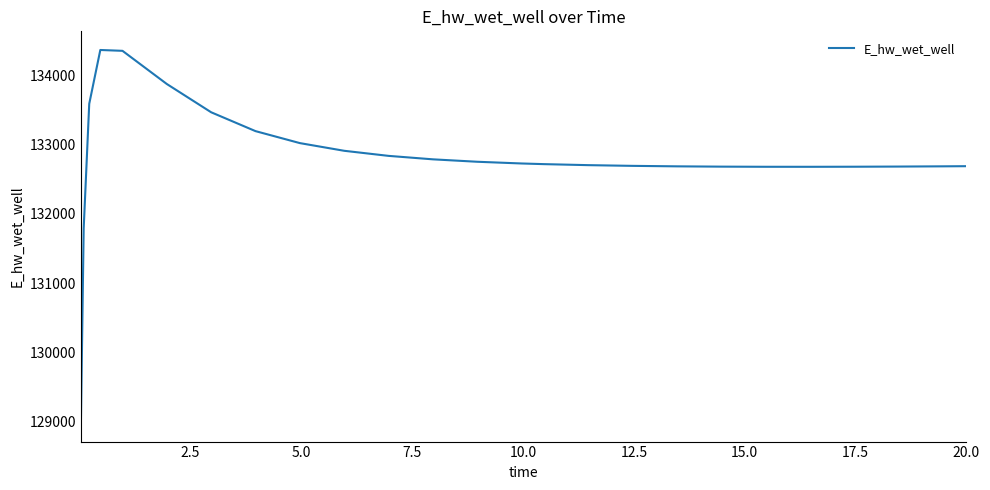

What is the greatest value displayed?

134373.0